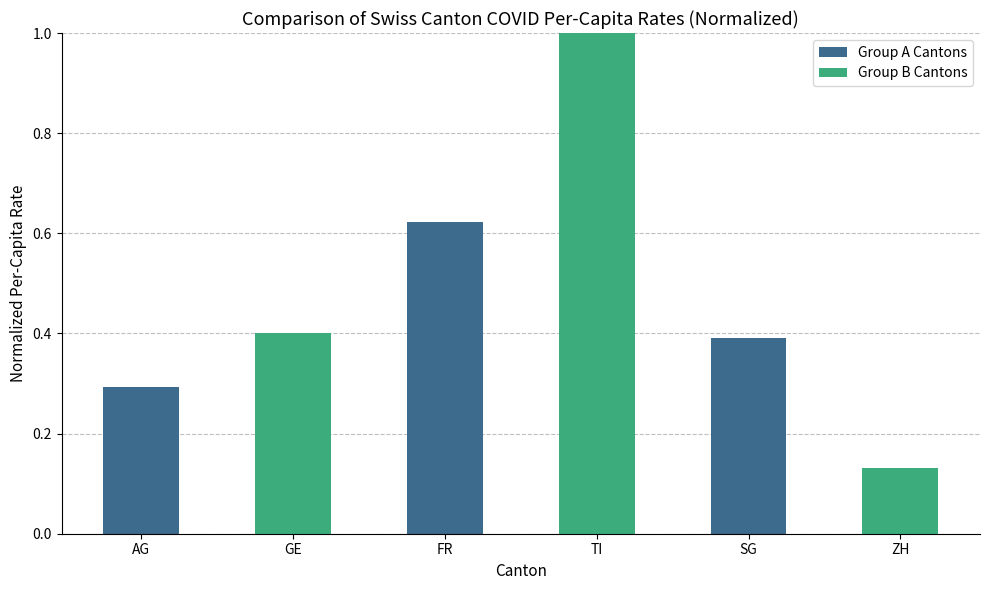

How many categories are shown in the chart?

6